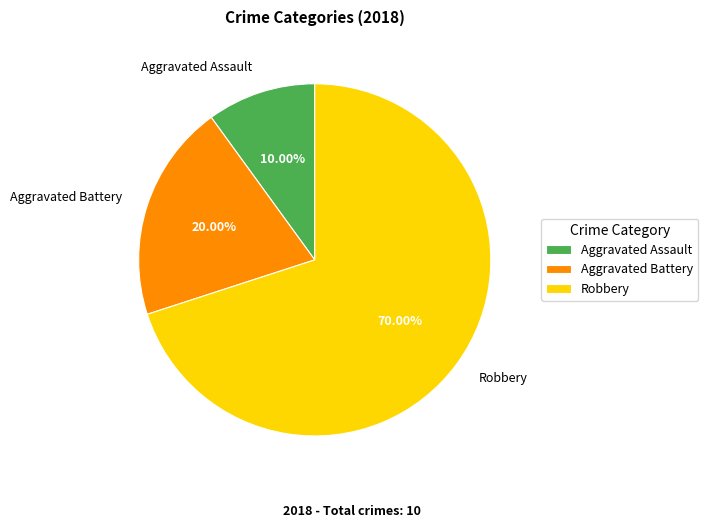

To the nearest percent, what is the difference between the Aggravated Battery and Aggravated Assault slice percentages?

10%